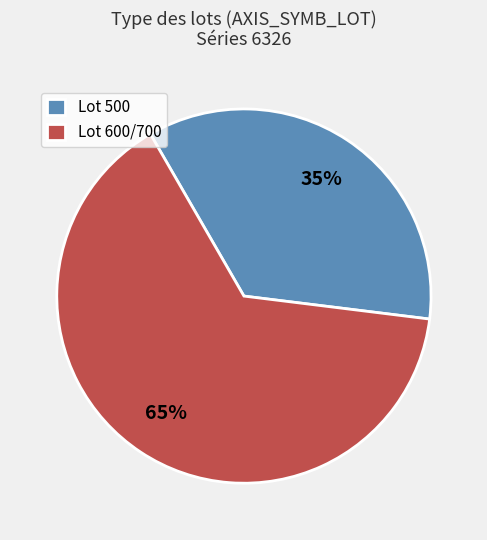

To the nearest percent, what portion does Lot 600/700 represent?

65%